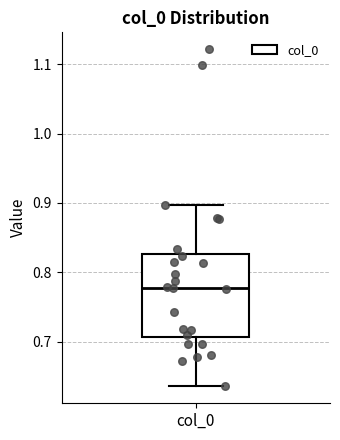

Read this box plot against the y-axis: the position of the median line, the range covered by the box, and the ends of both whiskers. The values are not printed on the chart, so give them approximately, as read against the axis.

median 0.78, box 0.71 to 0.83, whiskers 0.64 to 0.90